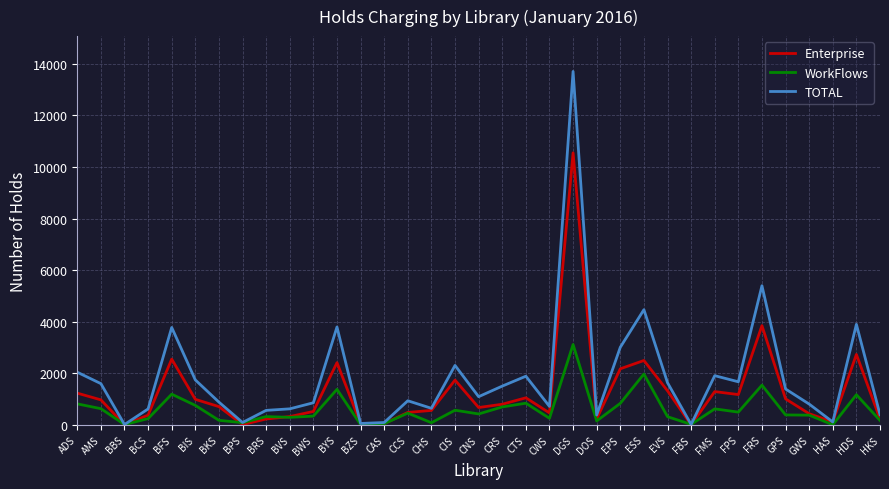

What is the sum of the TOTAL values at BPS and CCS?

1023